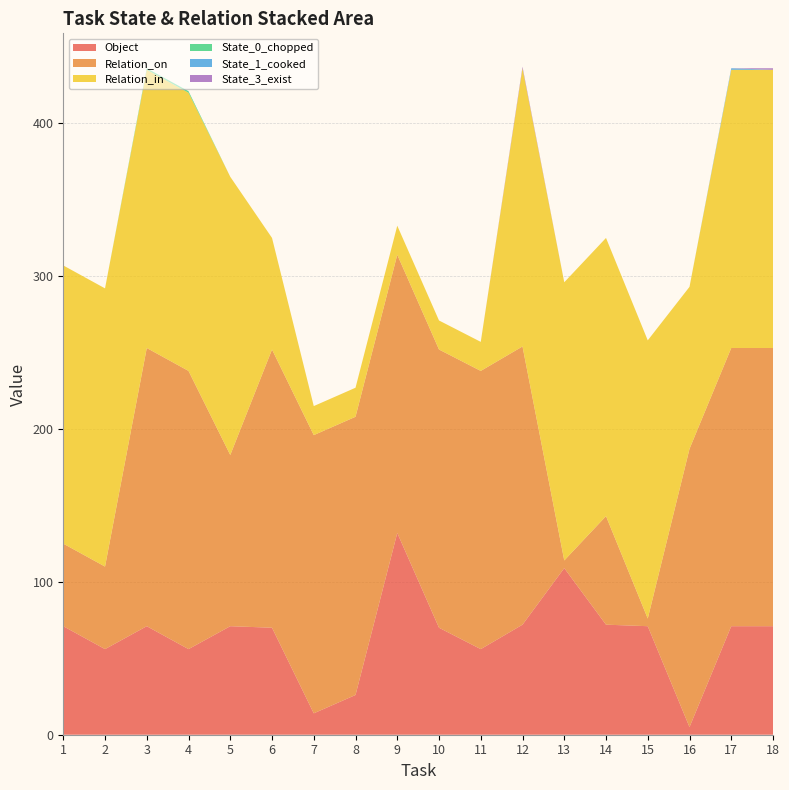

Reading right to left, transcribe all the data shown in this chart.

Object: 18=71	17=71	16=5	15=71	14=72	13=109	12=72	11=56	10=70	9=132	8=26	7=14	6=70	5=71	4=56	3=71	2=56	1=71
Relation_on: 18=182	17=182	16=182	15=5	14=71	13=5	12=182	11=182	10=182	9=182	8=182	7=182	6=182	5=112	4=182	3=182	2=54	1=54
Relation_in: 18=182	17=182	16=106	15=182	14=182	13=182	12=182	11=19	10=19	9=19	8=19	7=19	6=73	5=182	4=182	3=182	2=182	1=182
State_0_chopped: 18=0	17=0	16=0	15=0	14=0	13=0	12=0	11=0	10=0	9=0	8=0	7=0	6=0	5=0	4=1	3=1	2=0	1=0
State_1_cooked: 18=0	17=1	16=0	15=0	14=0	13=0	12=0	11=0	10=0	9=0	8=0	7=0	6=0	5=0	4=0	3=0	2=0	1=0
State_3_exist: 18=1	17=0	16=0	15=0	14=0	13=0	12=1	11=0	10=0	9=0	8=0	7=0	6=0	5=0	4=0	3=0	2=0	1=0